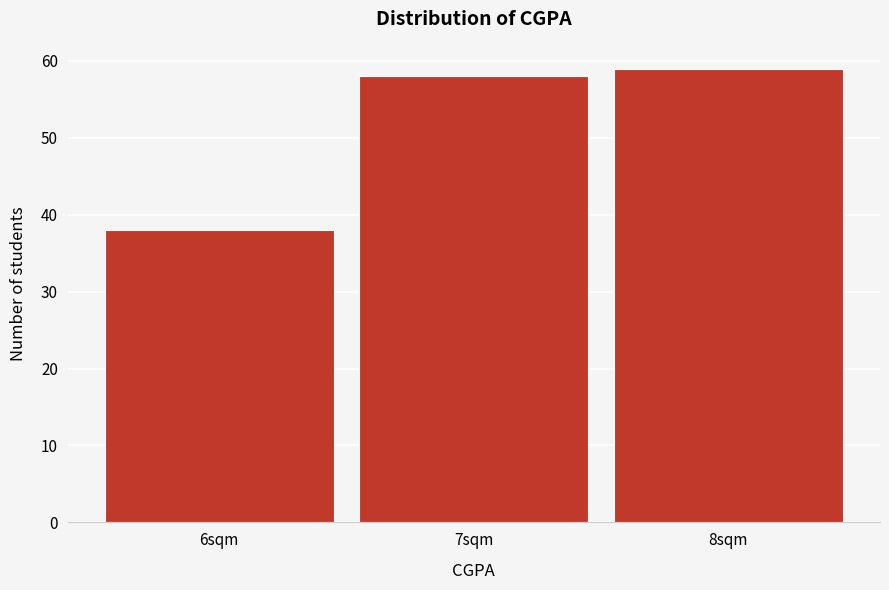

Reading left to right, extract all data points from this chart.

6sqm=38	7sqm=58	8sqm=59